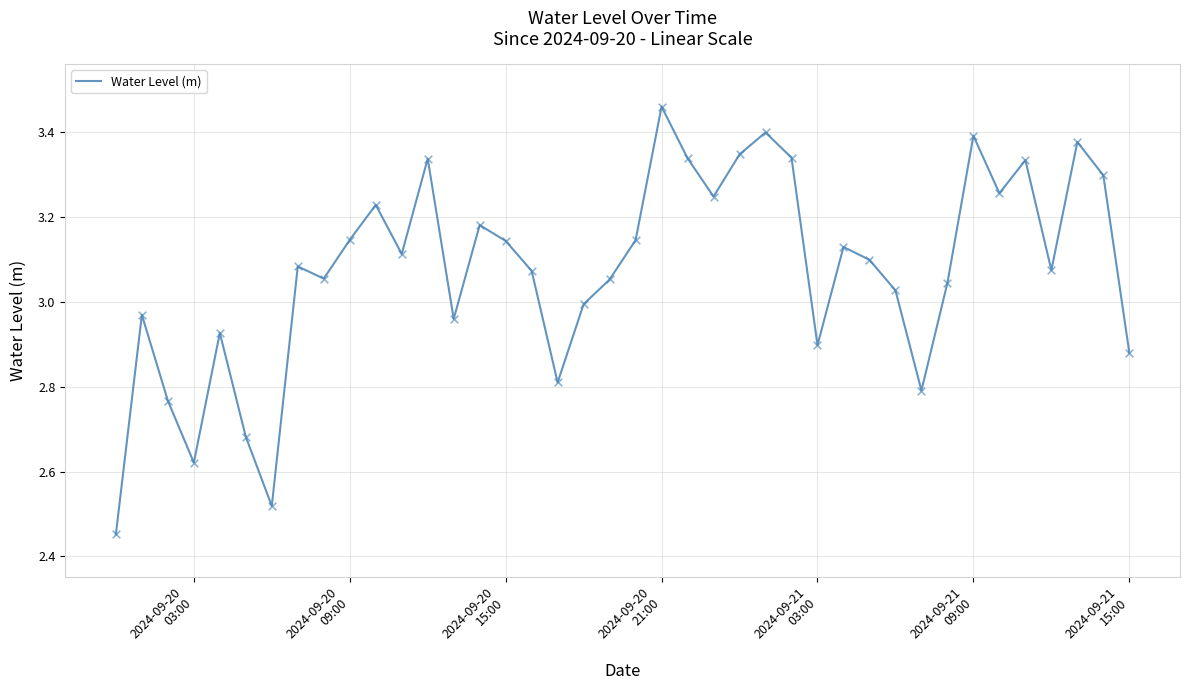

What is the difference between the maximum and minimum values?

1.0